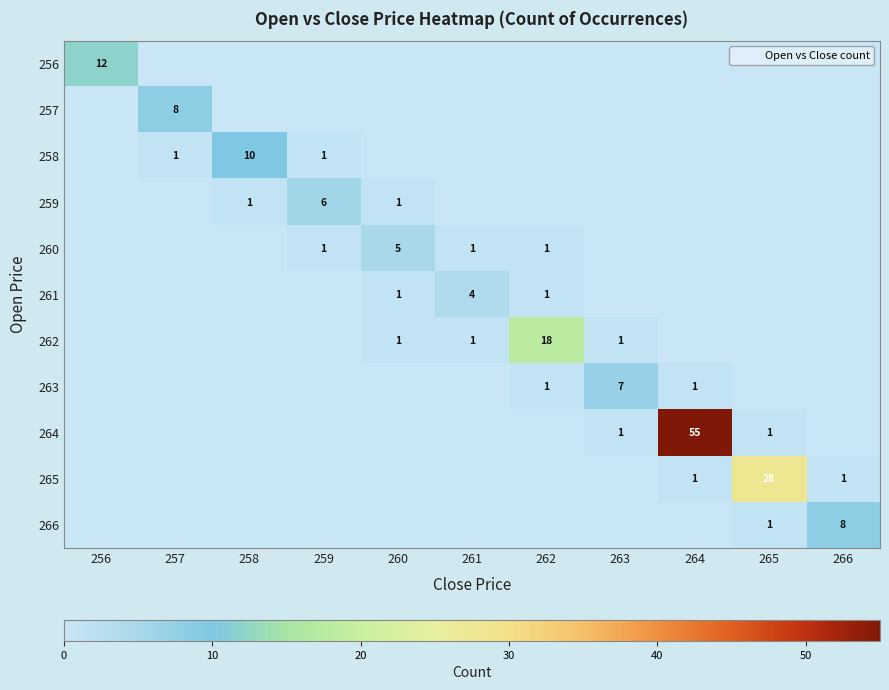

What is the difference between the maximum and minimum values in the 262 series?

18